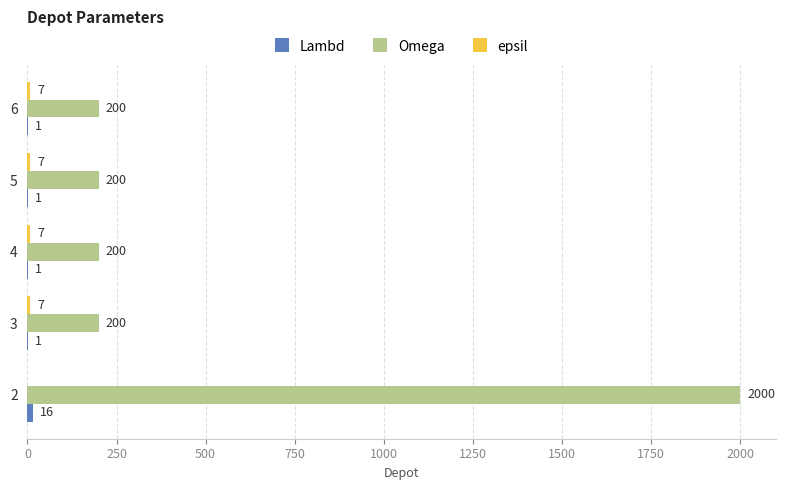

Between 2 and 5, which series saw the biggest shift?

Omega